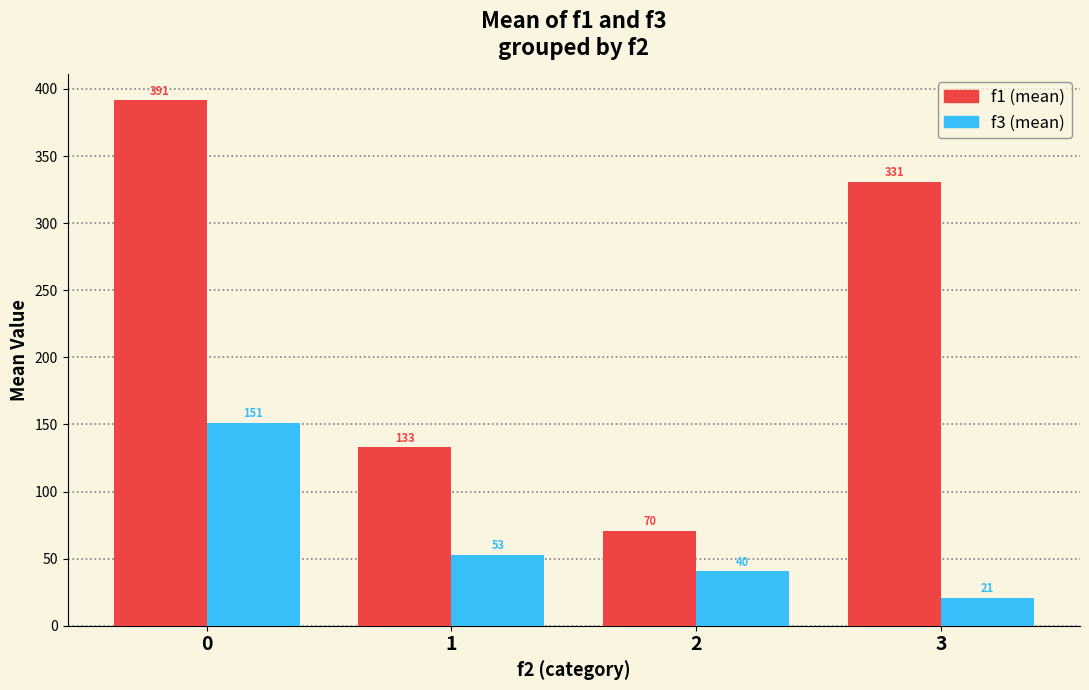

Which label corresponds to the smallest value in the chart?

3